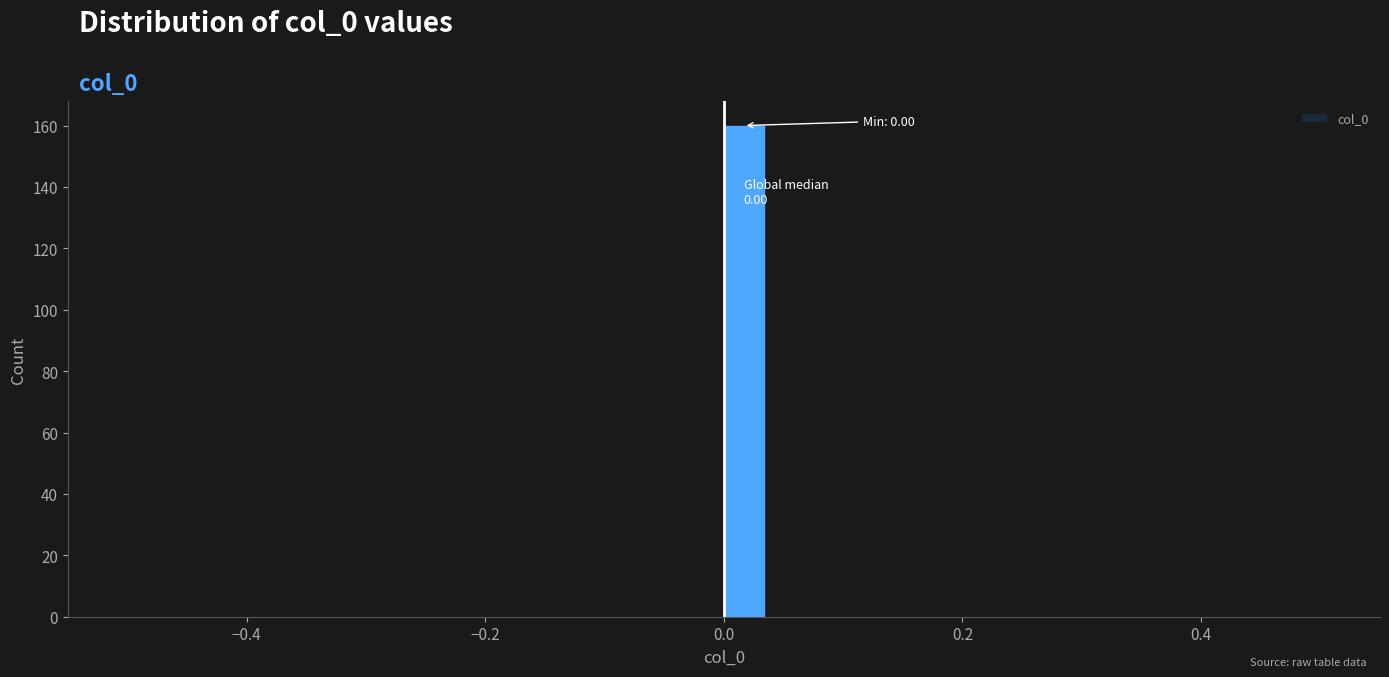

Around what value on the x-axis is the tallest bar? Give the approximate position of its centre, as read against the axis.

0.02